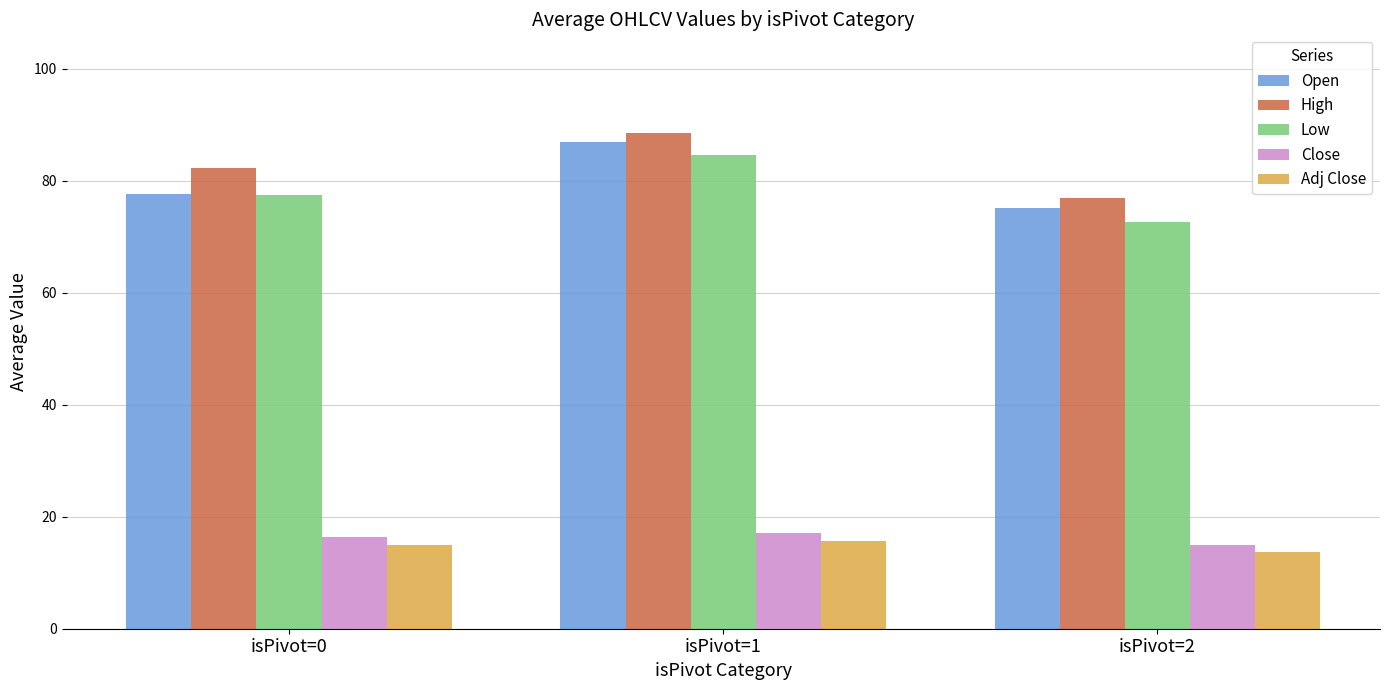

How many categories are shown in the chart?

3